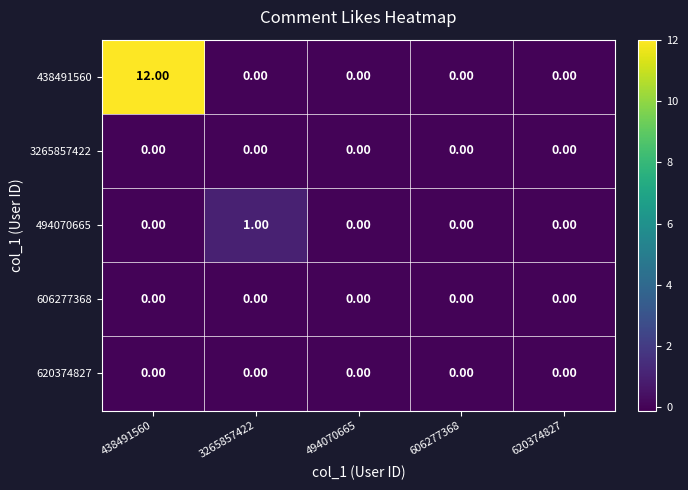

How many data points does each series have?

5